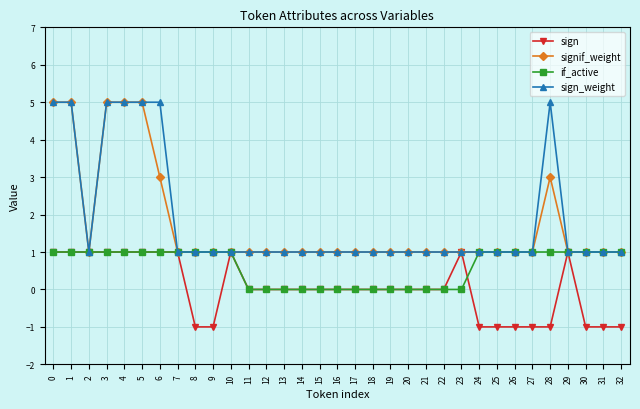

Where is the first local minimum for signif_weight?

2